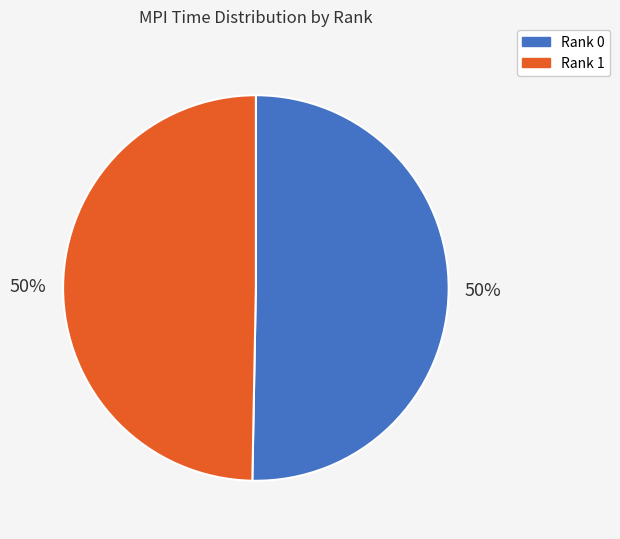

Count the number of slices in the pie.

2